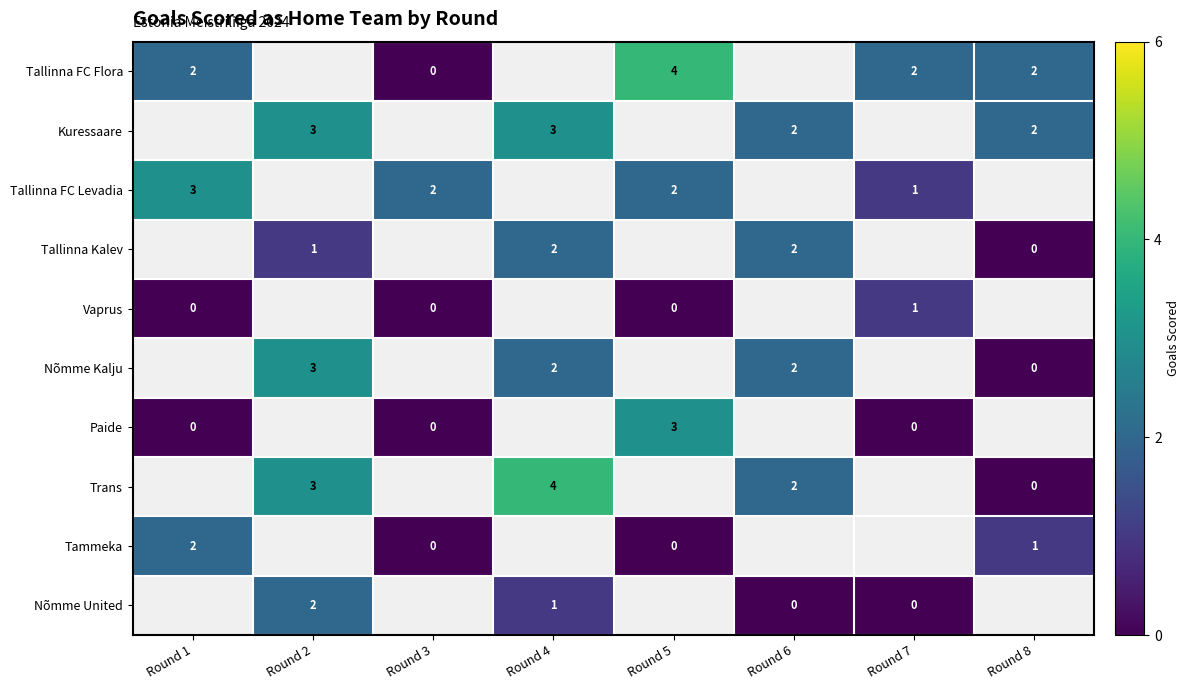

How many series are shown in this chart?

10